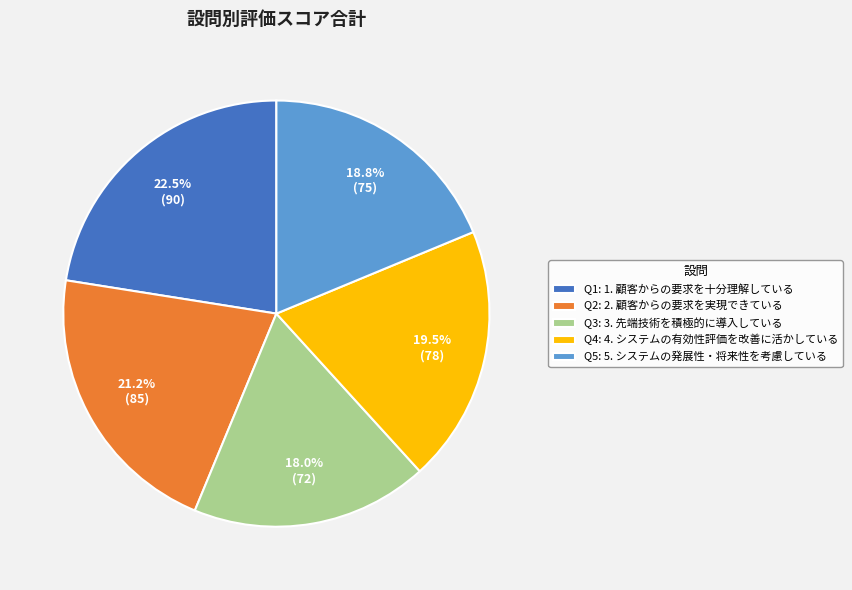

Does Q3: 3. 先端技術を積極的に導入している account for over 50% of the chart?

No